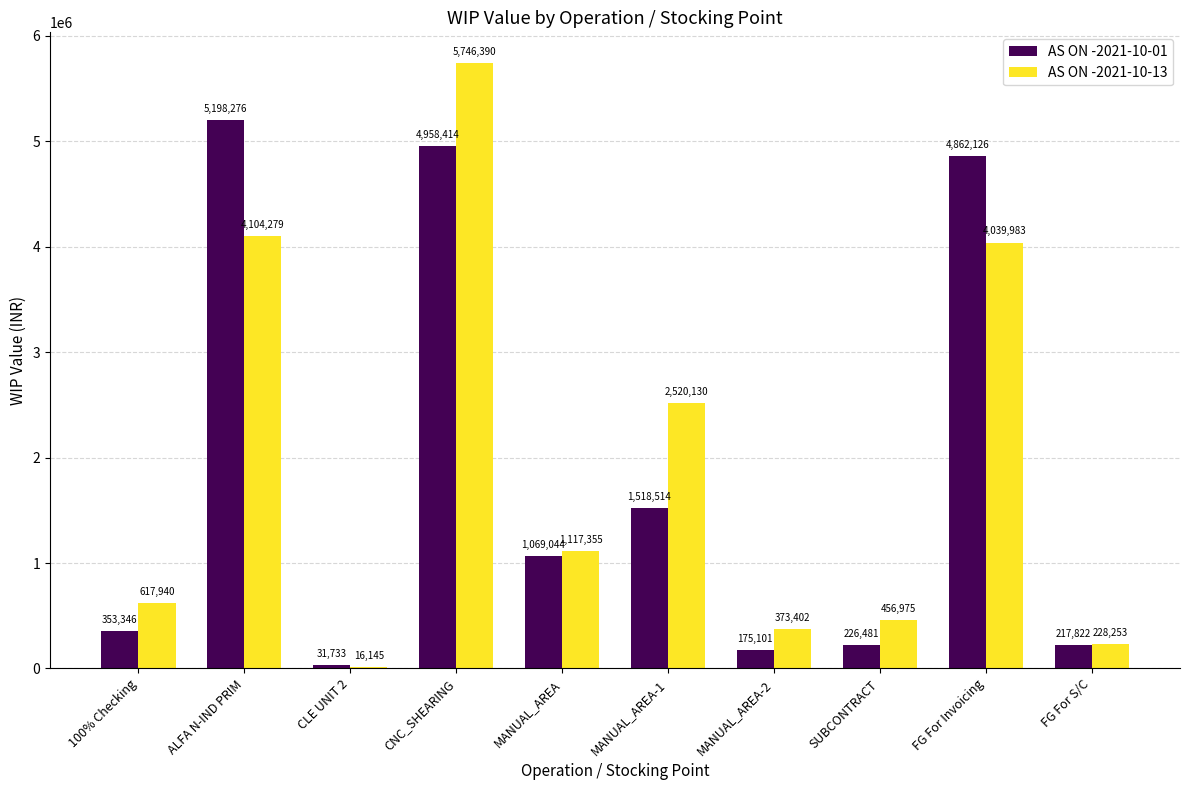

What value does the AS ON -2021-10-01 series have at MANUAL_AREA?

1069044.7